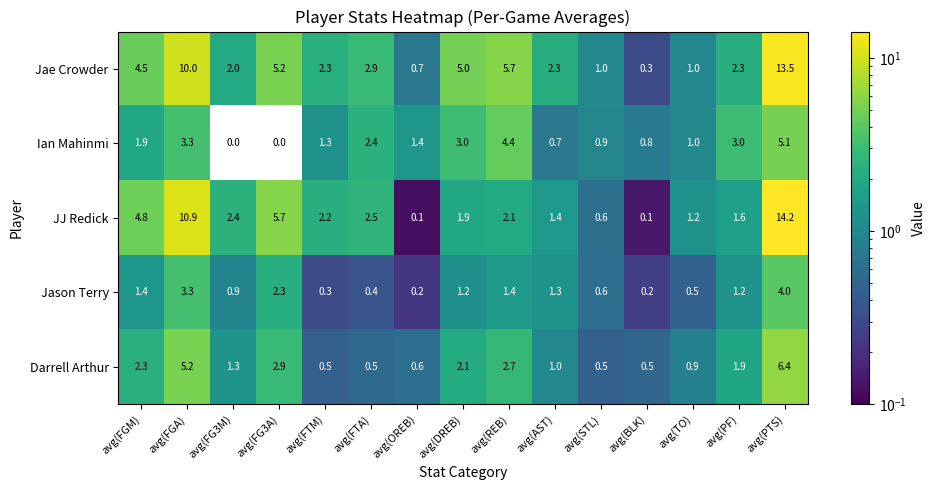

Is it true that JJ Redick equals 1.9 at avg(DREB)?

True